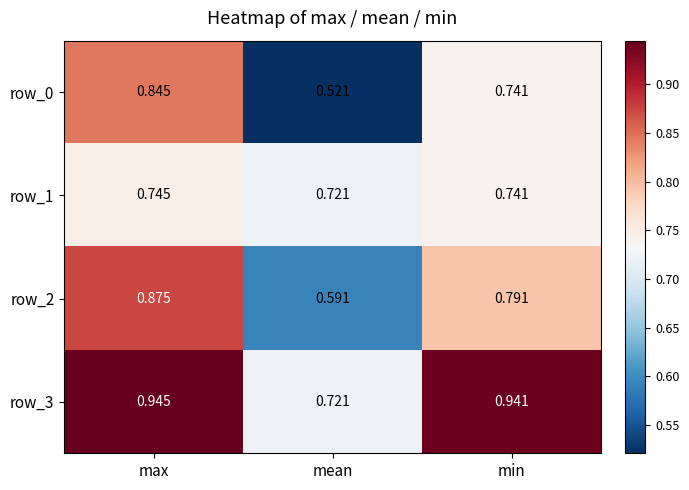

Which series has the largest range (max minus min)?

row_0